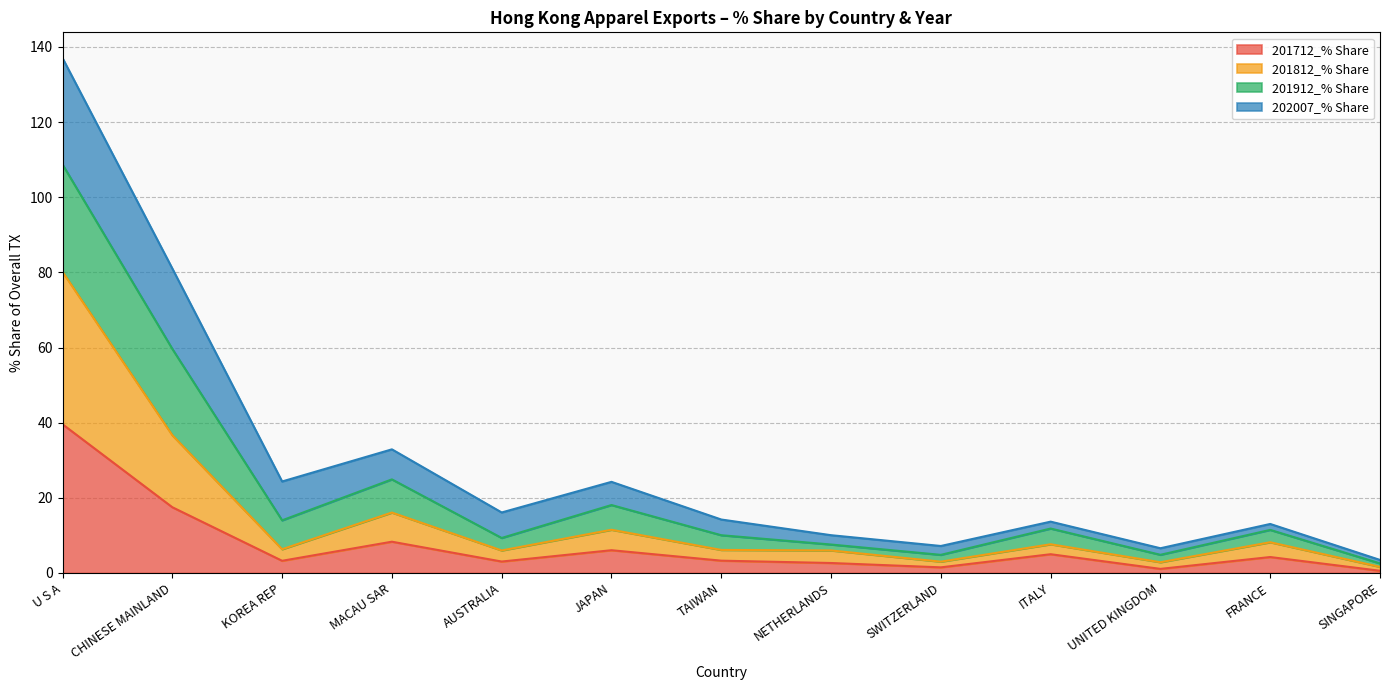

At which category is the sum across all series the highest?

U S A